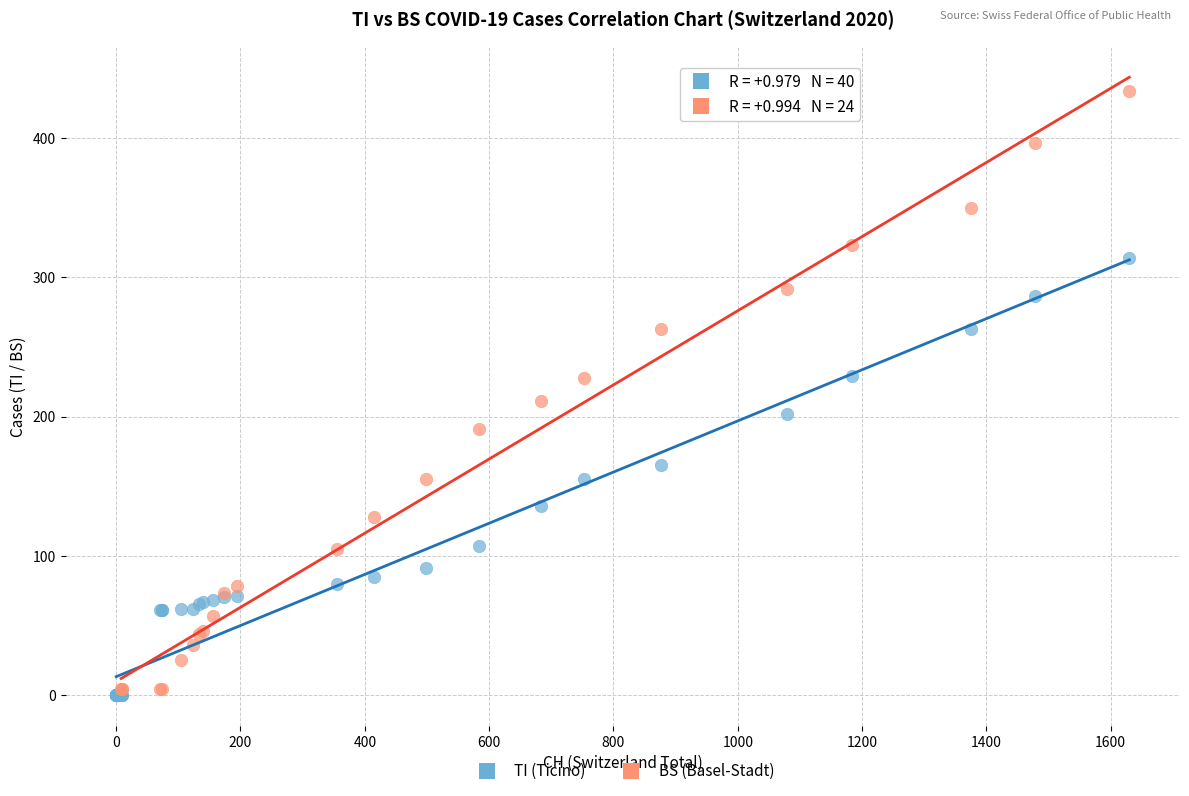

Which series has the widest spread of Y values?

BS (Basel-Stadt)